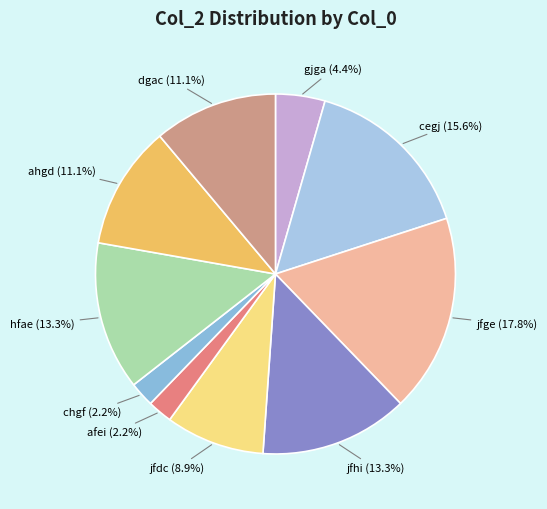

Is it true that jfdc is 9% of the pie?

True